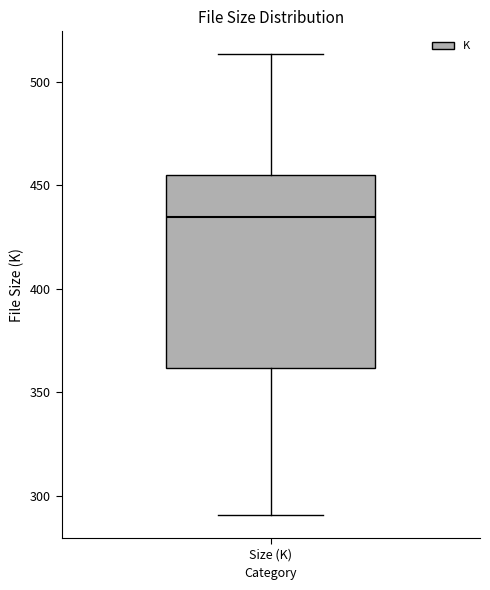

Where does the lower whisker of the box for Size (K) end on the y-axis? The values are not printed on the chart, so give them approximately, as read against the axis.

290